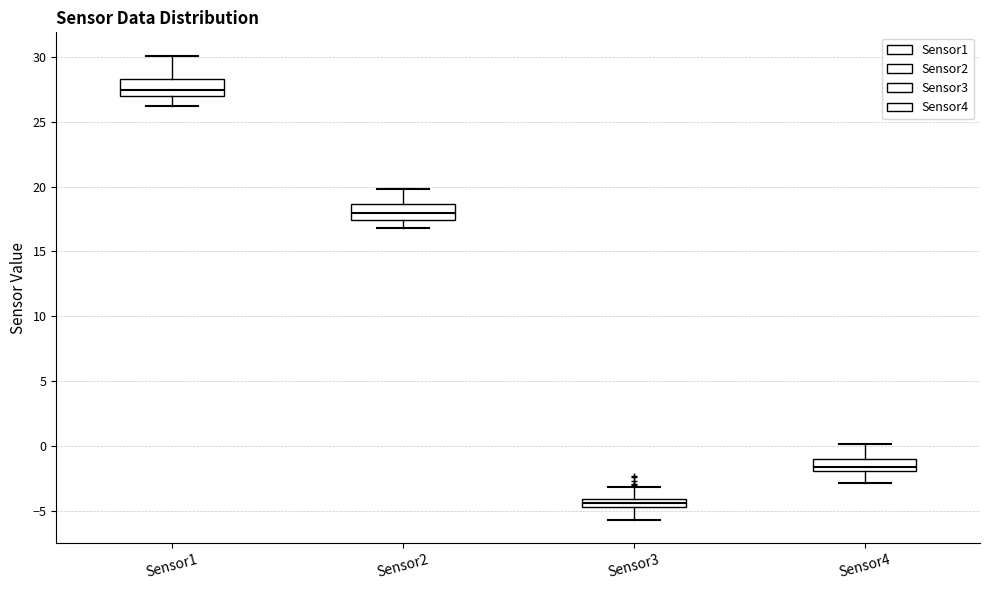

Which box has the lowest median line?

Sensor3